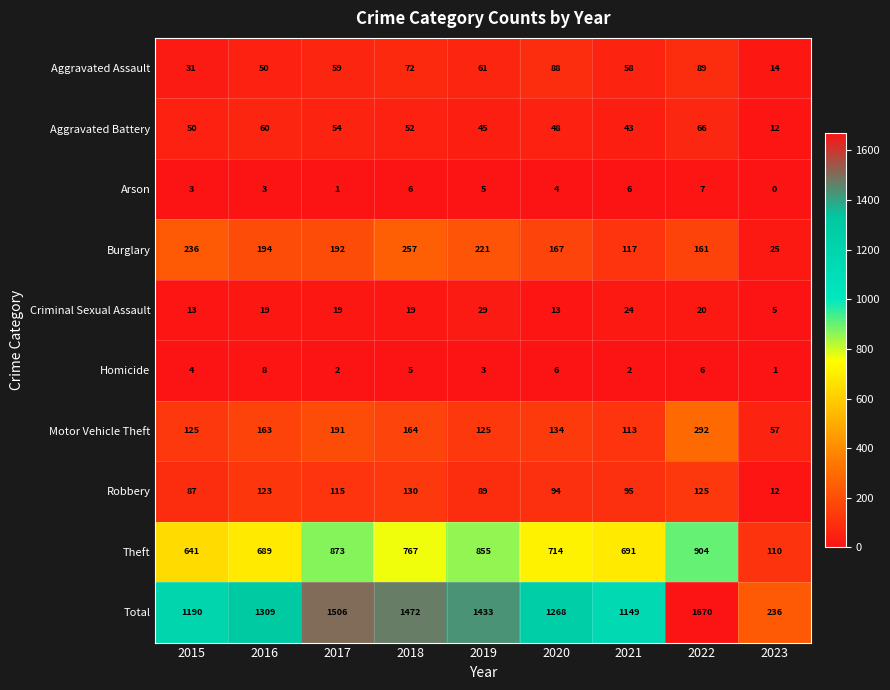

How many series are shown in this chart?

10